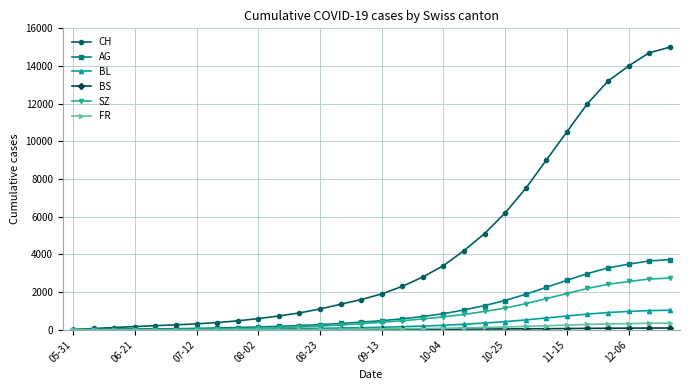

What is the maximum value for AG?

3720